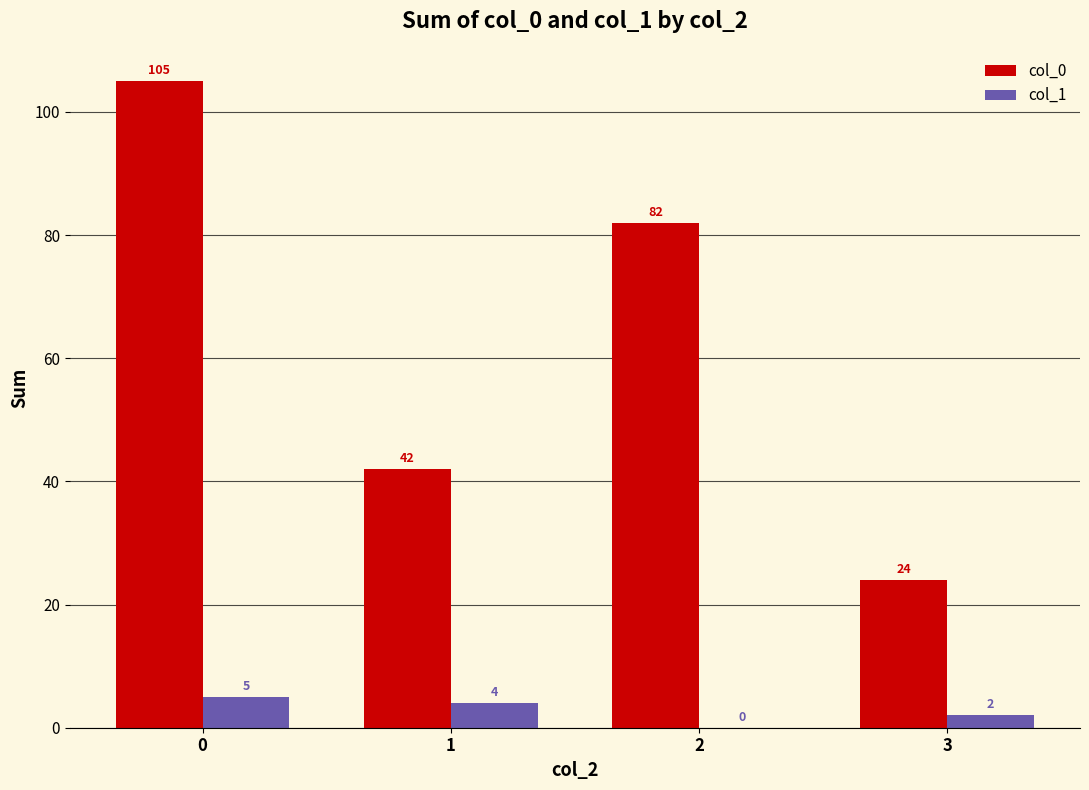

Reading left to right, what are all the values shown in this chart?

col_0: 105	42	82	24
col_1: 5	4	0	2